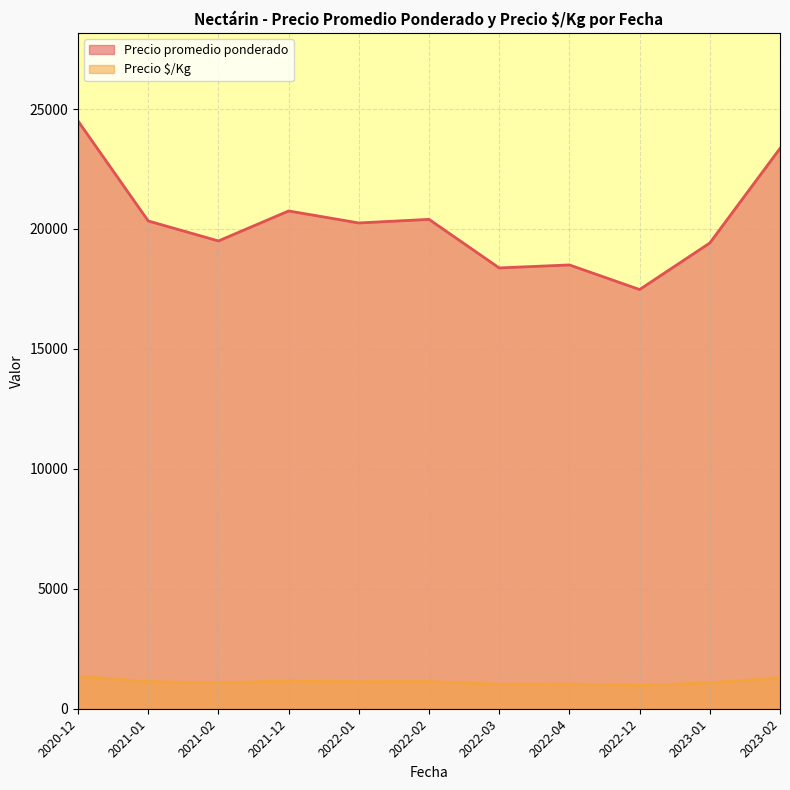

True or false: Precio promedio ponderado has a value of 5397.8 at 2023-02.

False